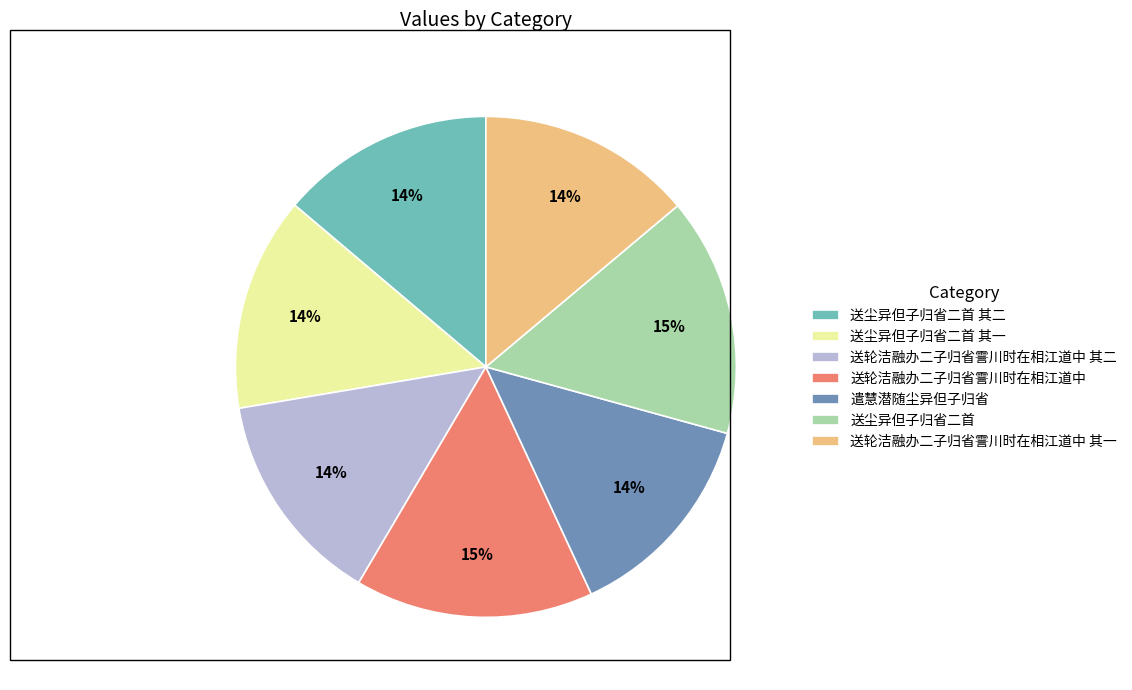

Does any single category account for the majority?

No